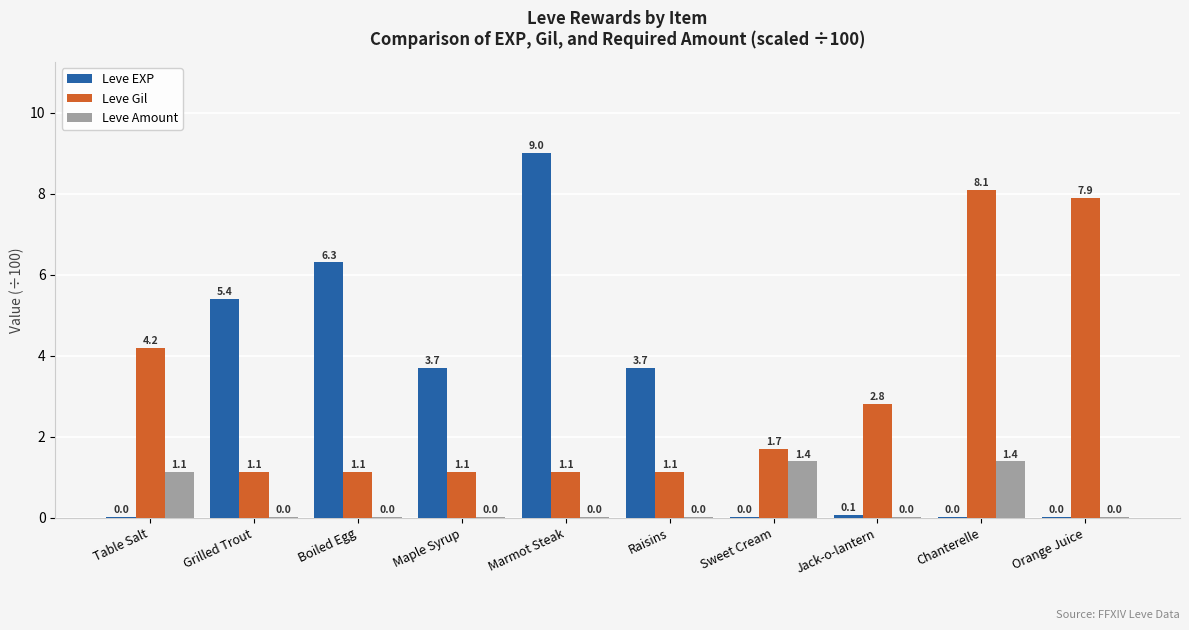

Which series has the largest total across all categories?

Leve Gil